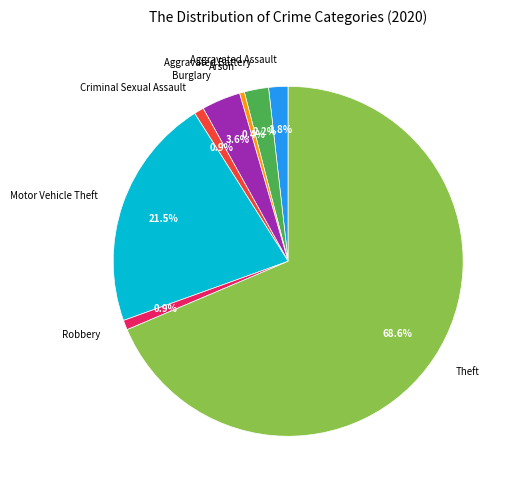

Between Criminal Sexual Assault and Theft, which is larger?

Theft